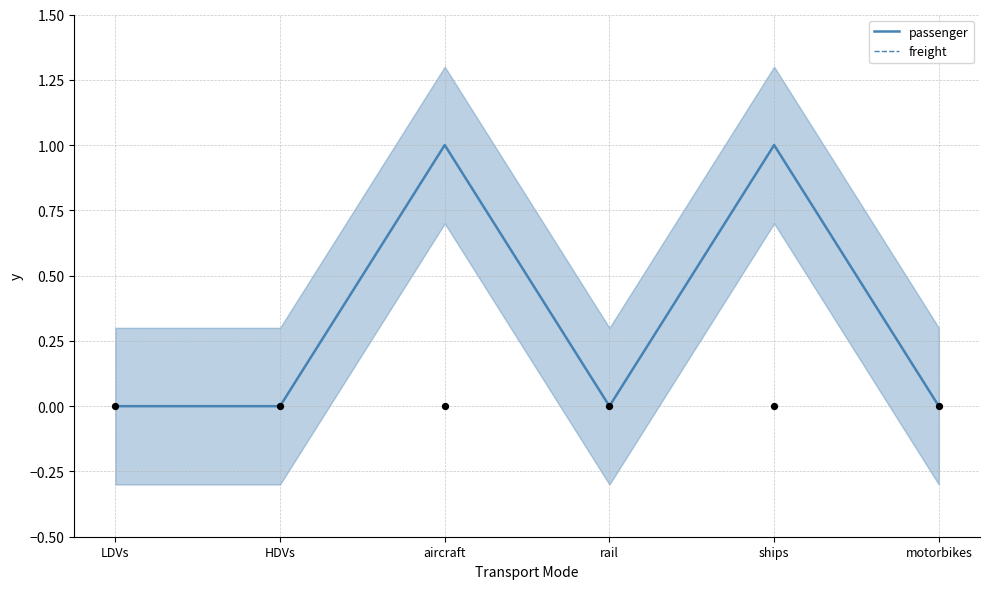

What is the total value across all series at aircraft?

2